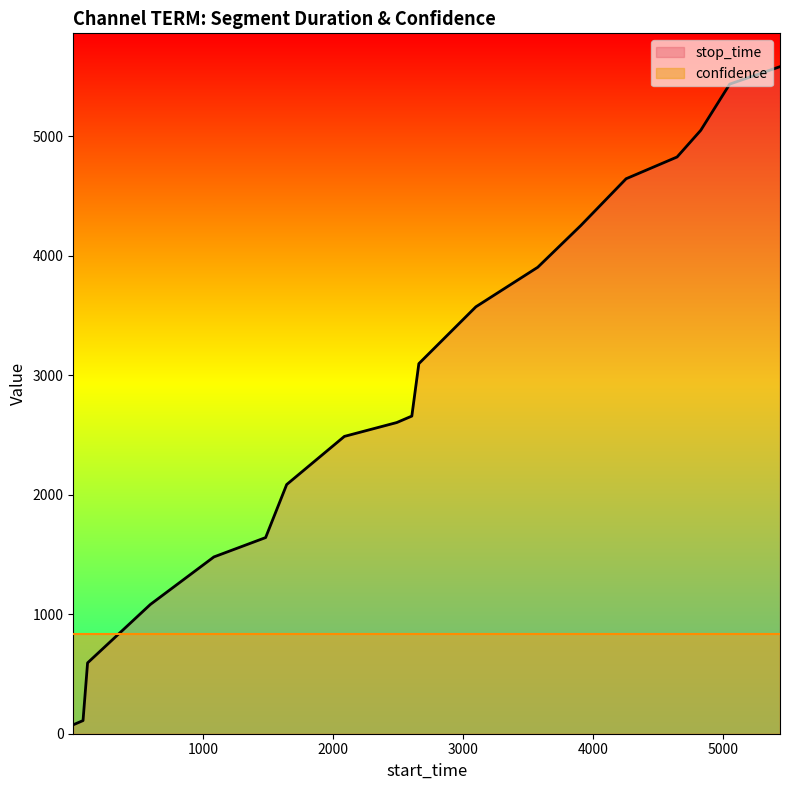

What is the change in value from 111 to 3099?

+2981.0